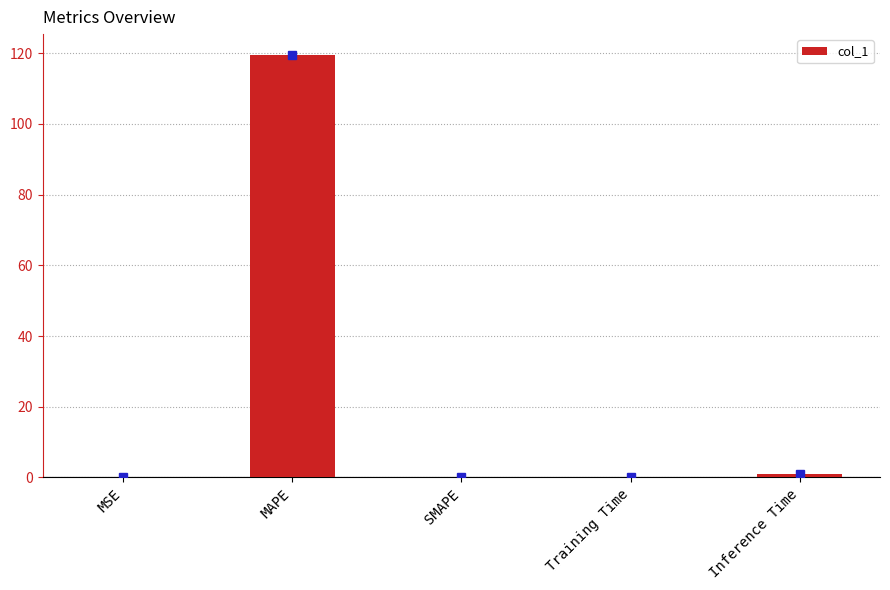

What is the maximum value shown in the chart?

119.4